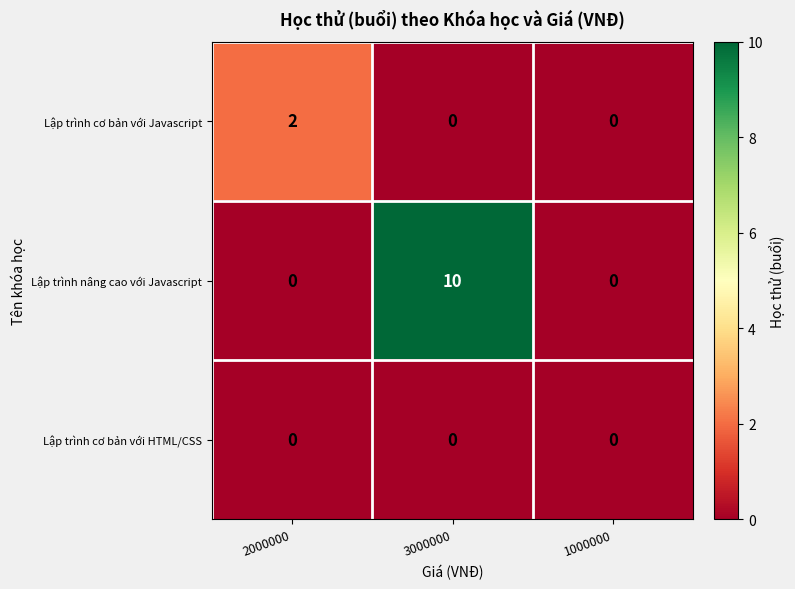

What is the difference between the Lập trình nâng cao với Javascript values at 3000000 and 2000000?

10